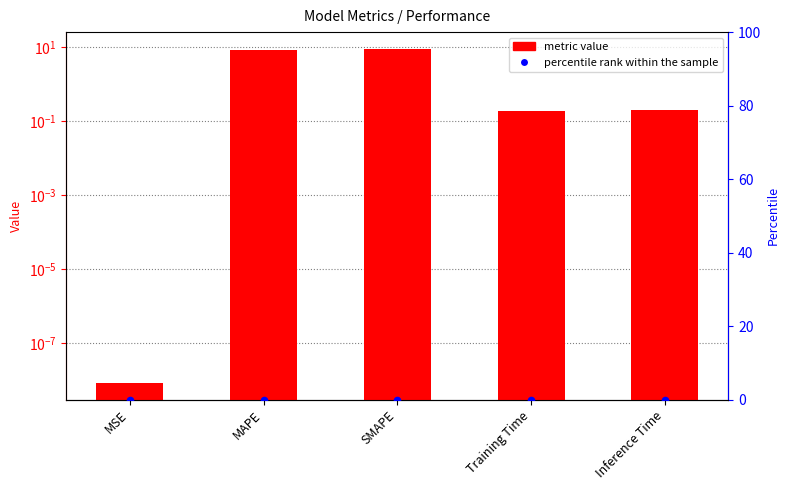

At which category is the sum across all series the highest?

SMAPE